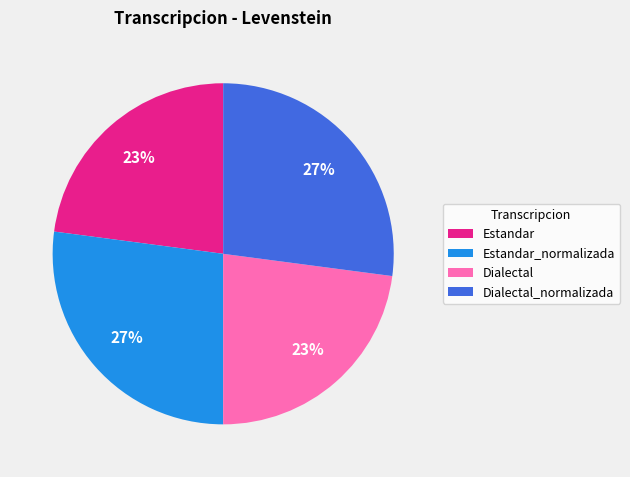

Count the number of slices in the pie.

4